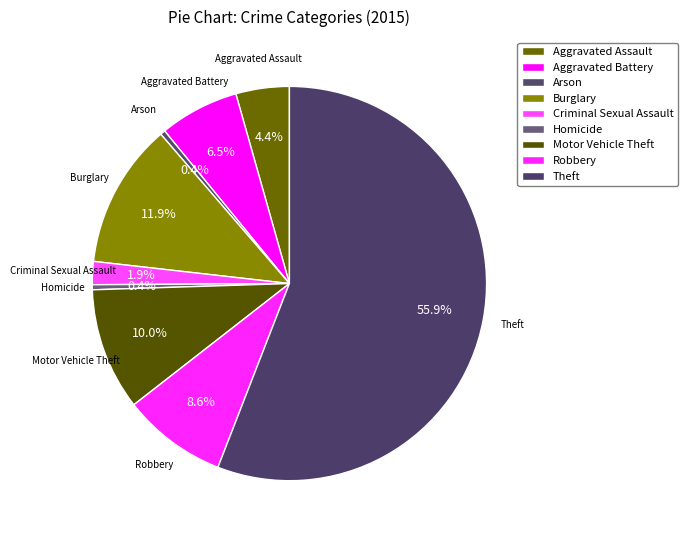

Which category has the smallest portion of the pie?

Arson